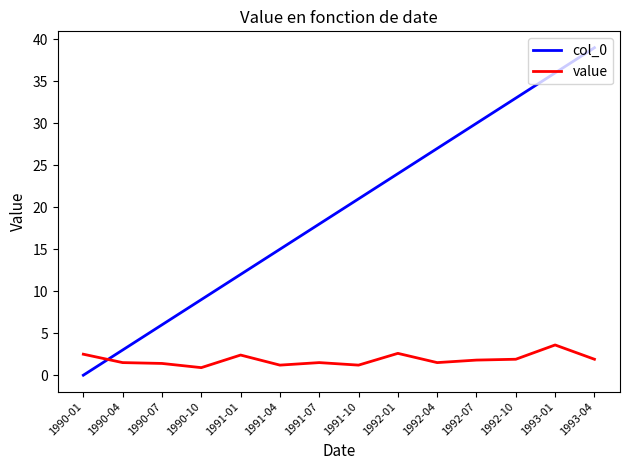

Rank the series by their average value, from highest to lowest.

col_0, value